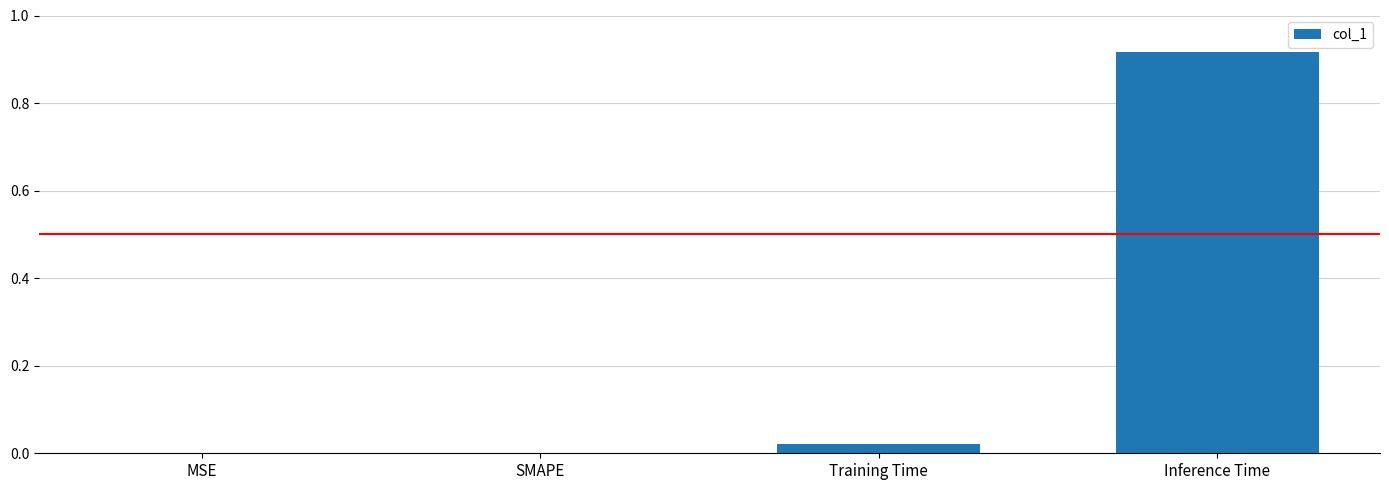

Is it true that the value at Training Time is 0.0?

True